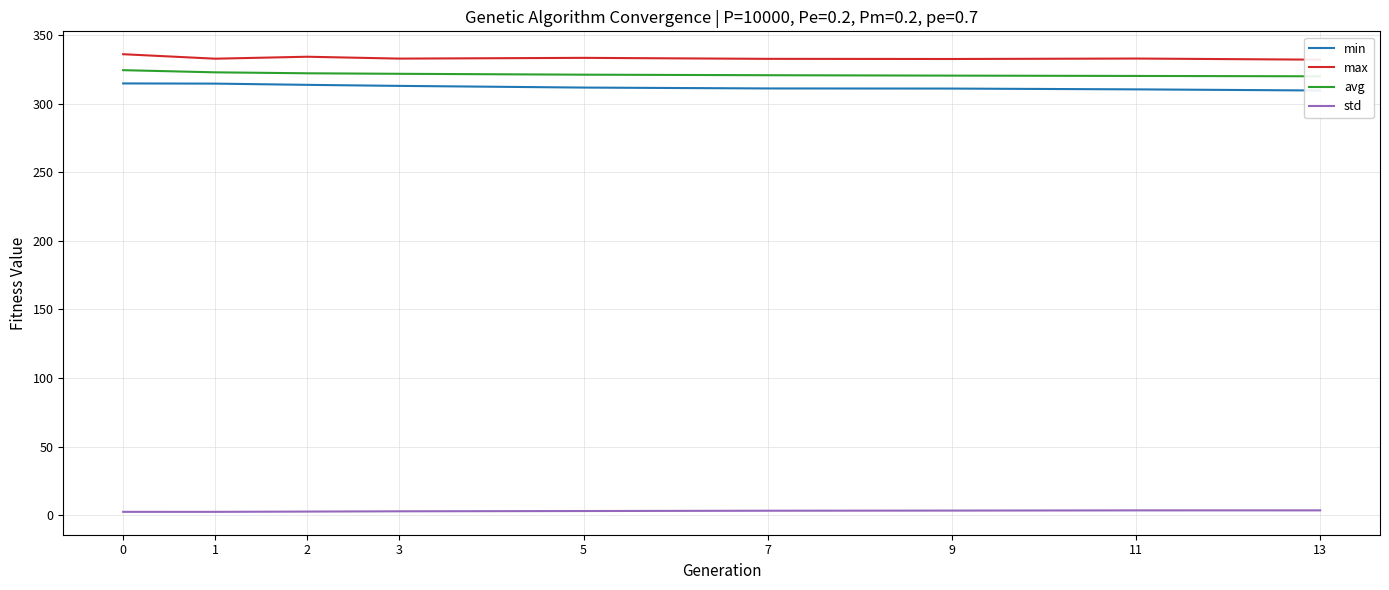

True or false: std and min intersect in this chart.

False